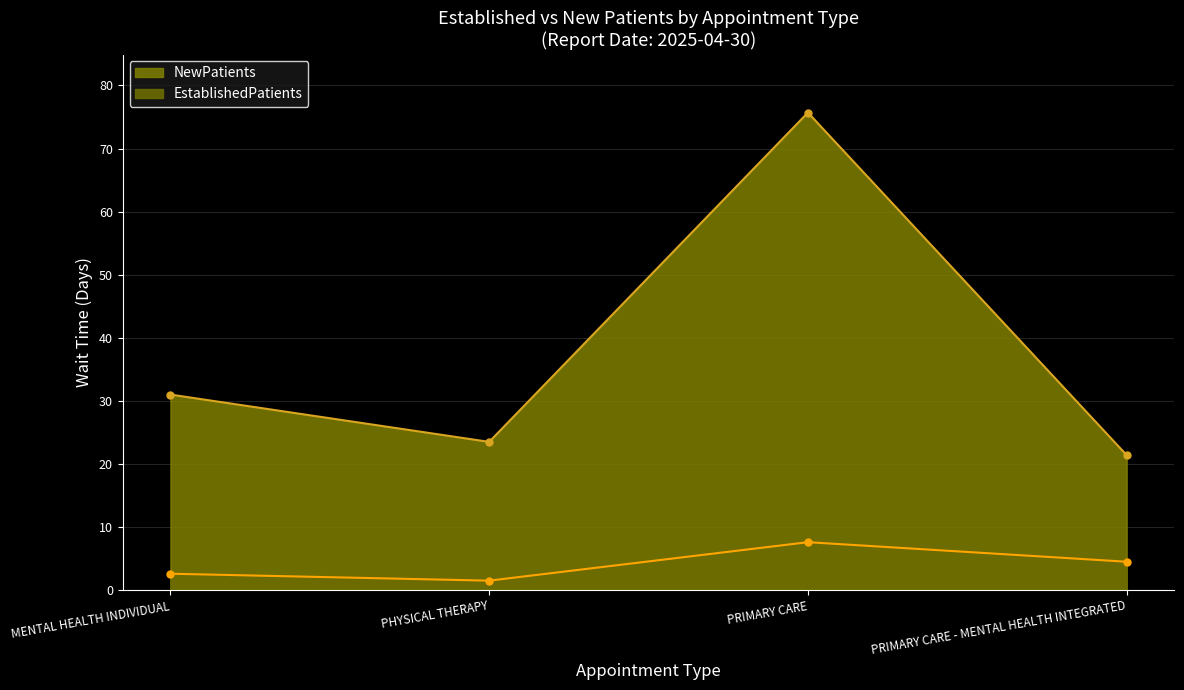

Between PRIMARY CARE - MENTAL HEALTH INTEGRATED and PHYSICAL THERAPY, which is larger?

PRIMARY CARE - MENTAL HEALTH INTEGRATED